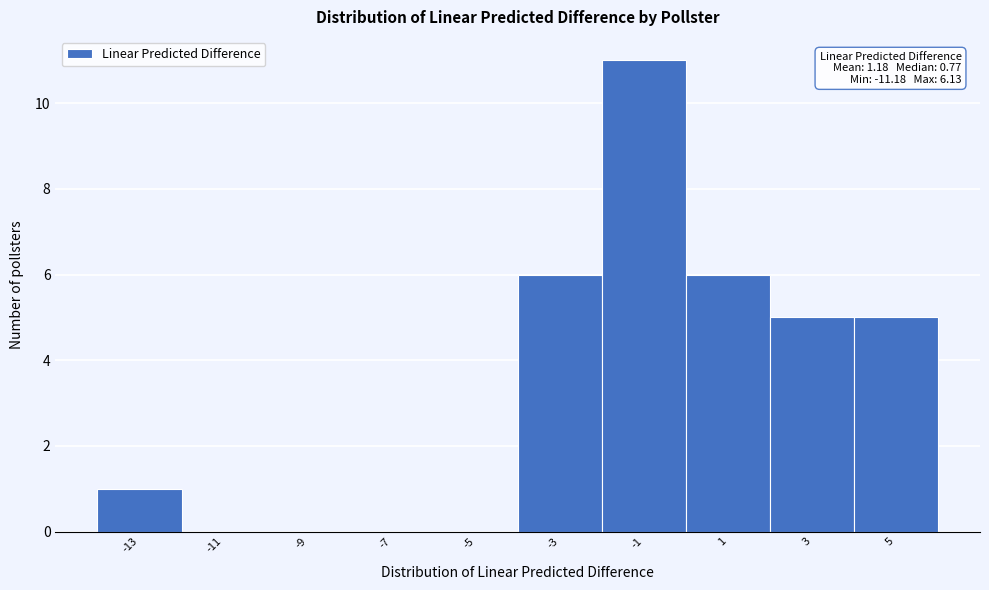

Reading left to right, transcribe all the data shown in this chart.

-13=1	-11=0	-9=0	-7=0	-5=0	-3=6	-1=11	1=6	3=5	5=5